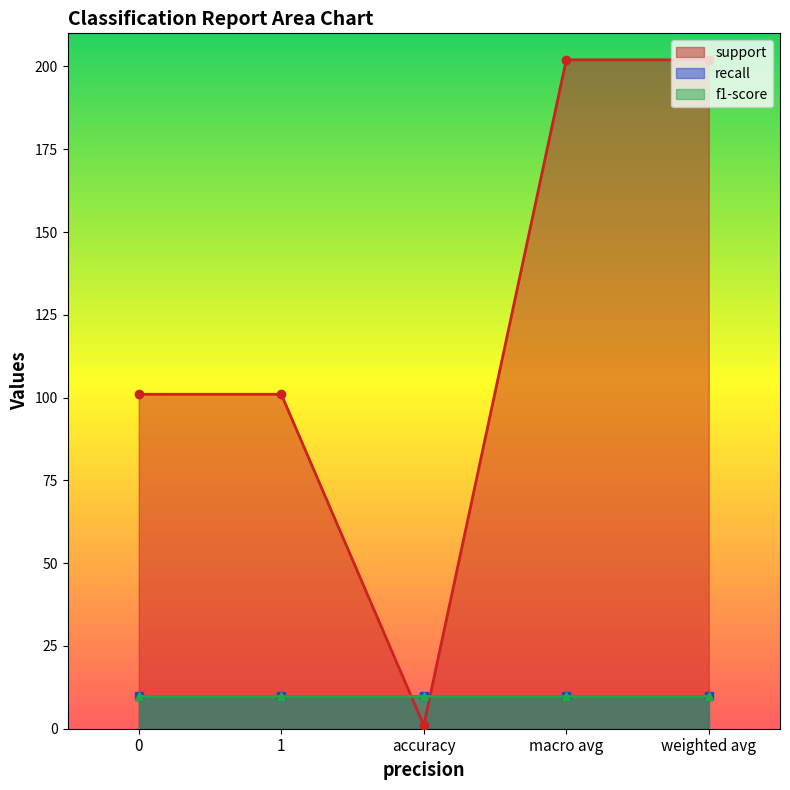

At how many categories does at least one series exceed 72?

4